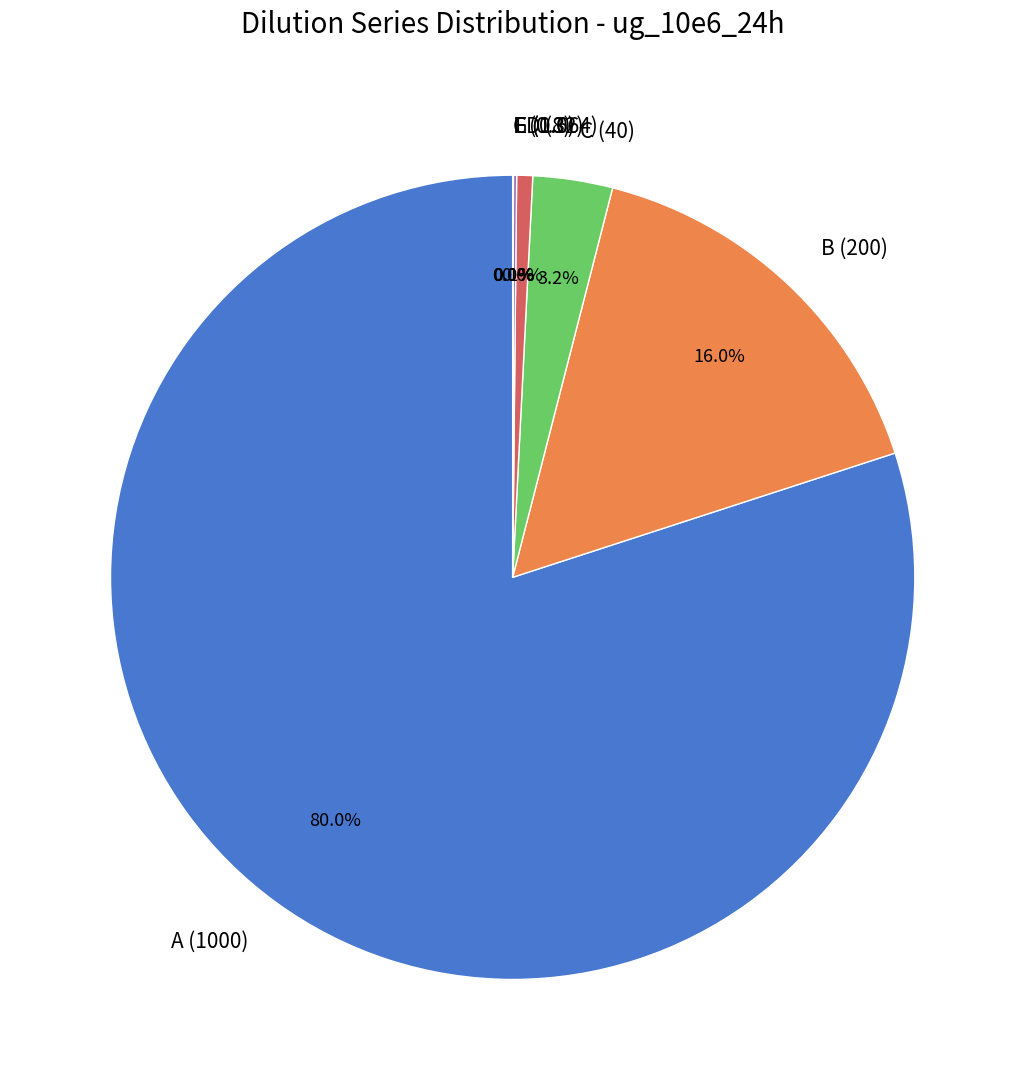

Which has a higher value, D (8) or C (40)?

C (40)